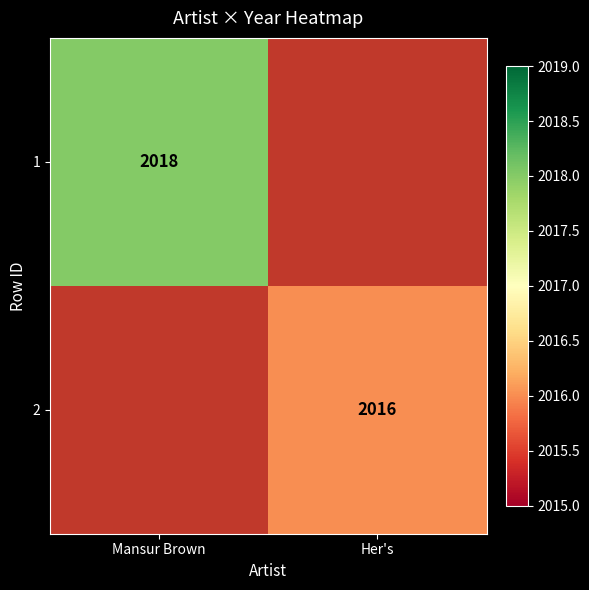

At which category does the chart reach its peak across all series?

Mansur Brown